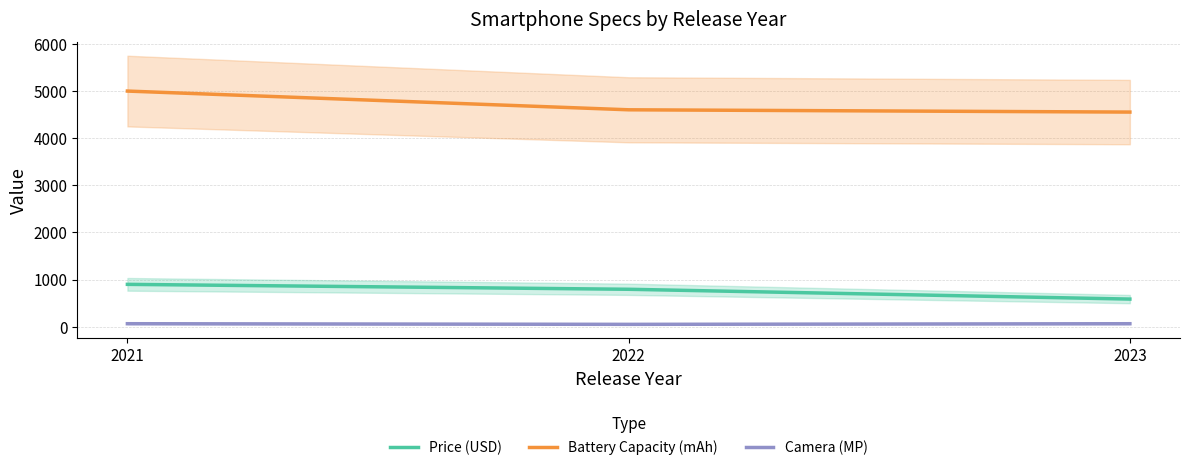

What is the approximate value of Price (USD) at 2021?

899.0